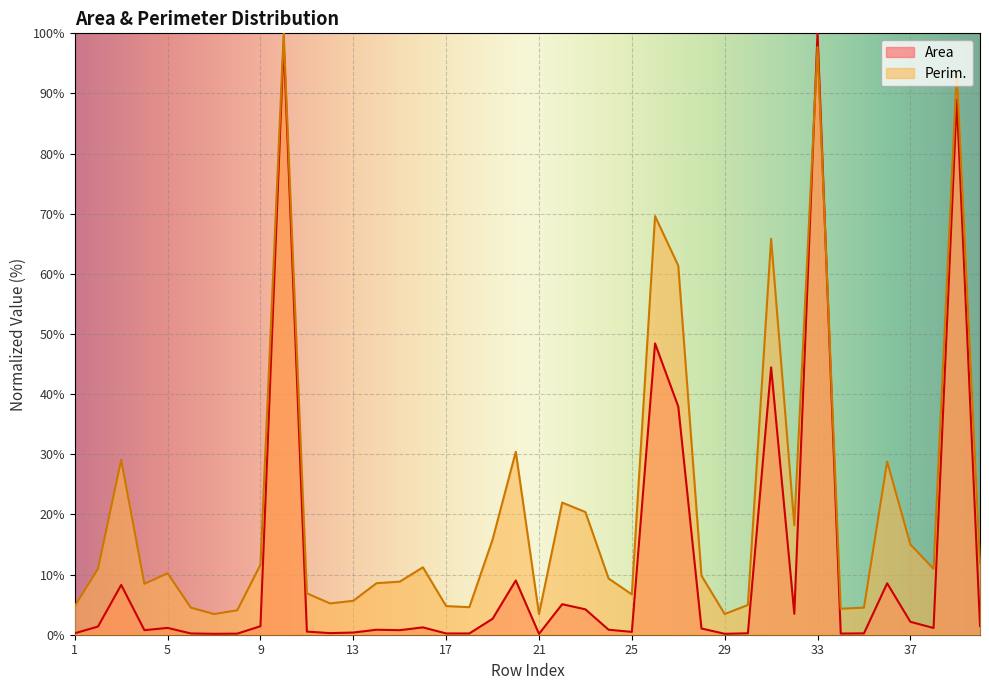

Rank the categories by Area value from highest to lowest.

33, 10, 39, 26, 31, 27, 20, 36, 3, 22, 23, 32, 19, 37, 40, 9, 2, 16, 5, 38, 28, 14, 24, 4, 15, 11, 25, 13, 12, 1, 30, 35, 6, 17, 18, 34, 8, 7, 29, 21